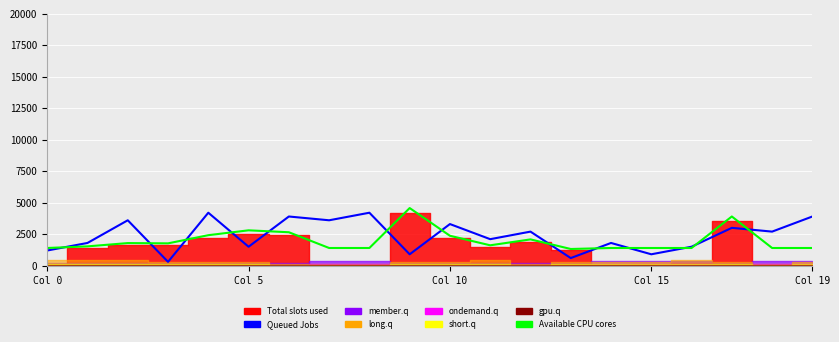

At how many categories does at least one series exceed 1476?

17